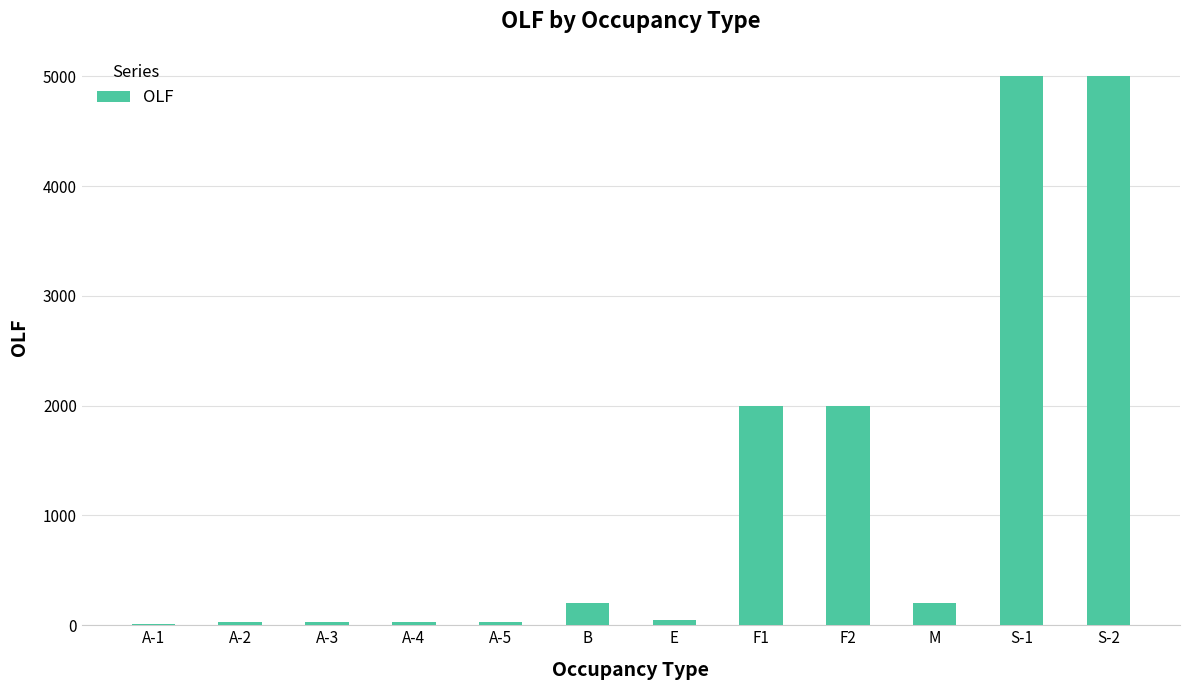

What is the sum of all values?

14585